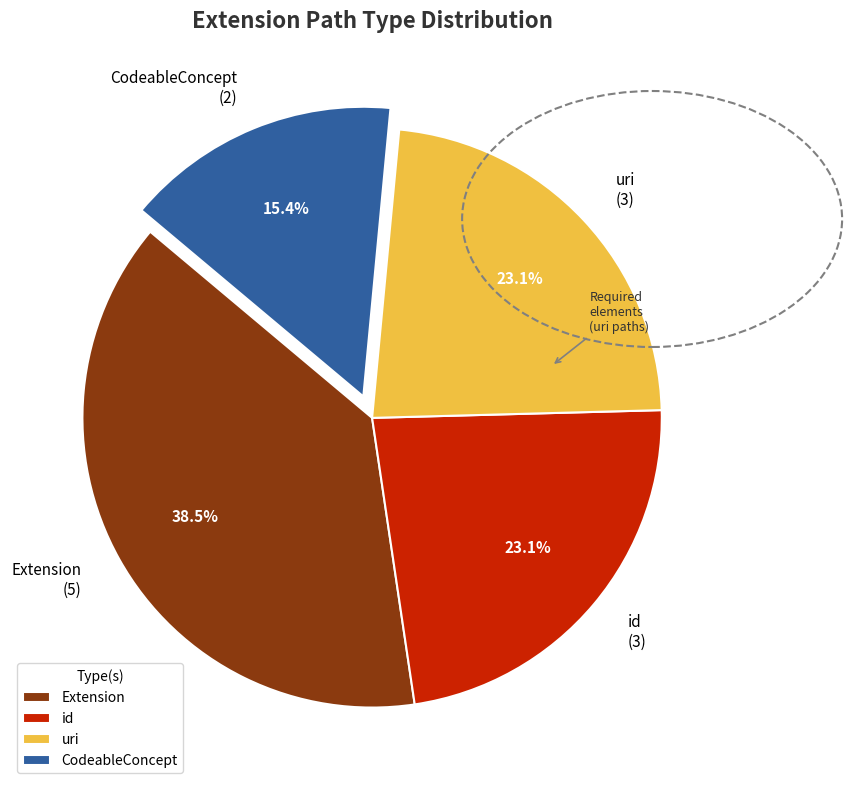

Does any single category account for the majority?

No